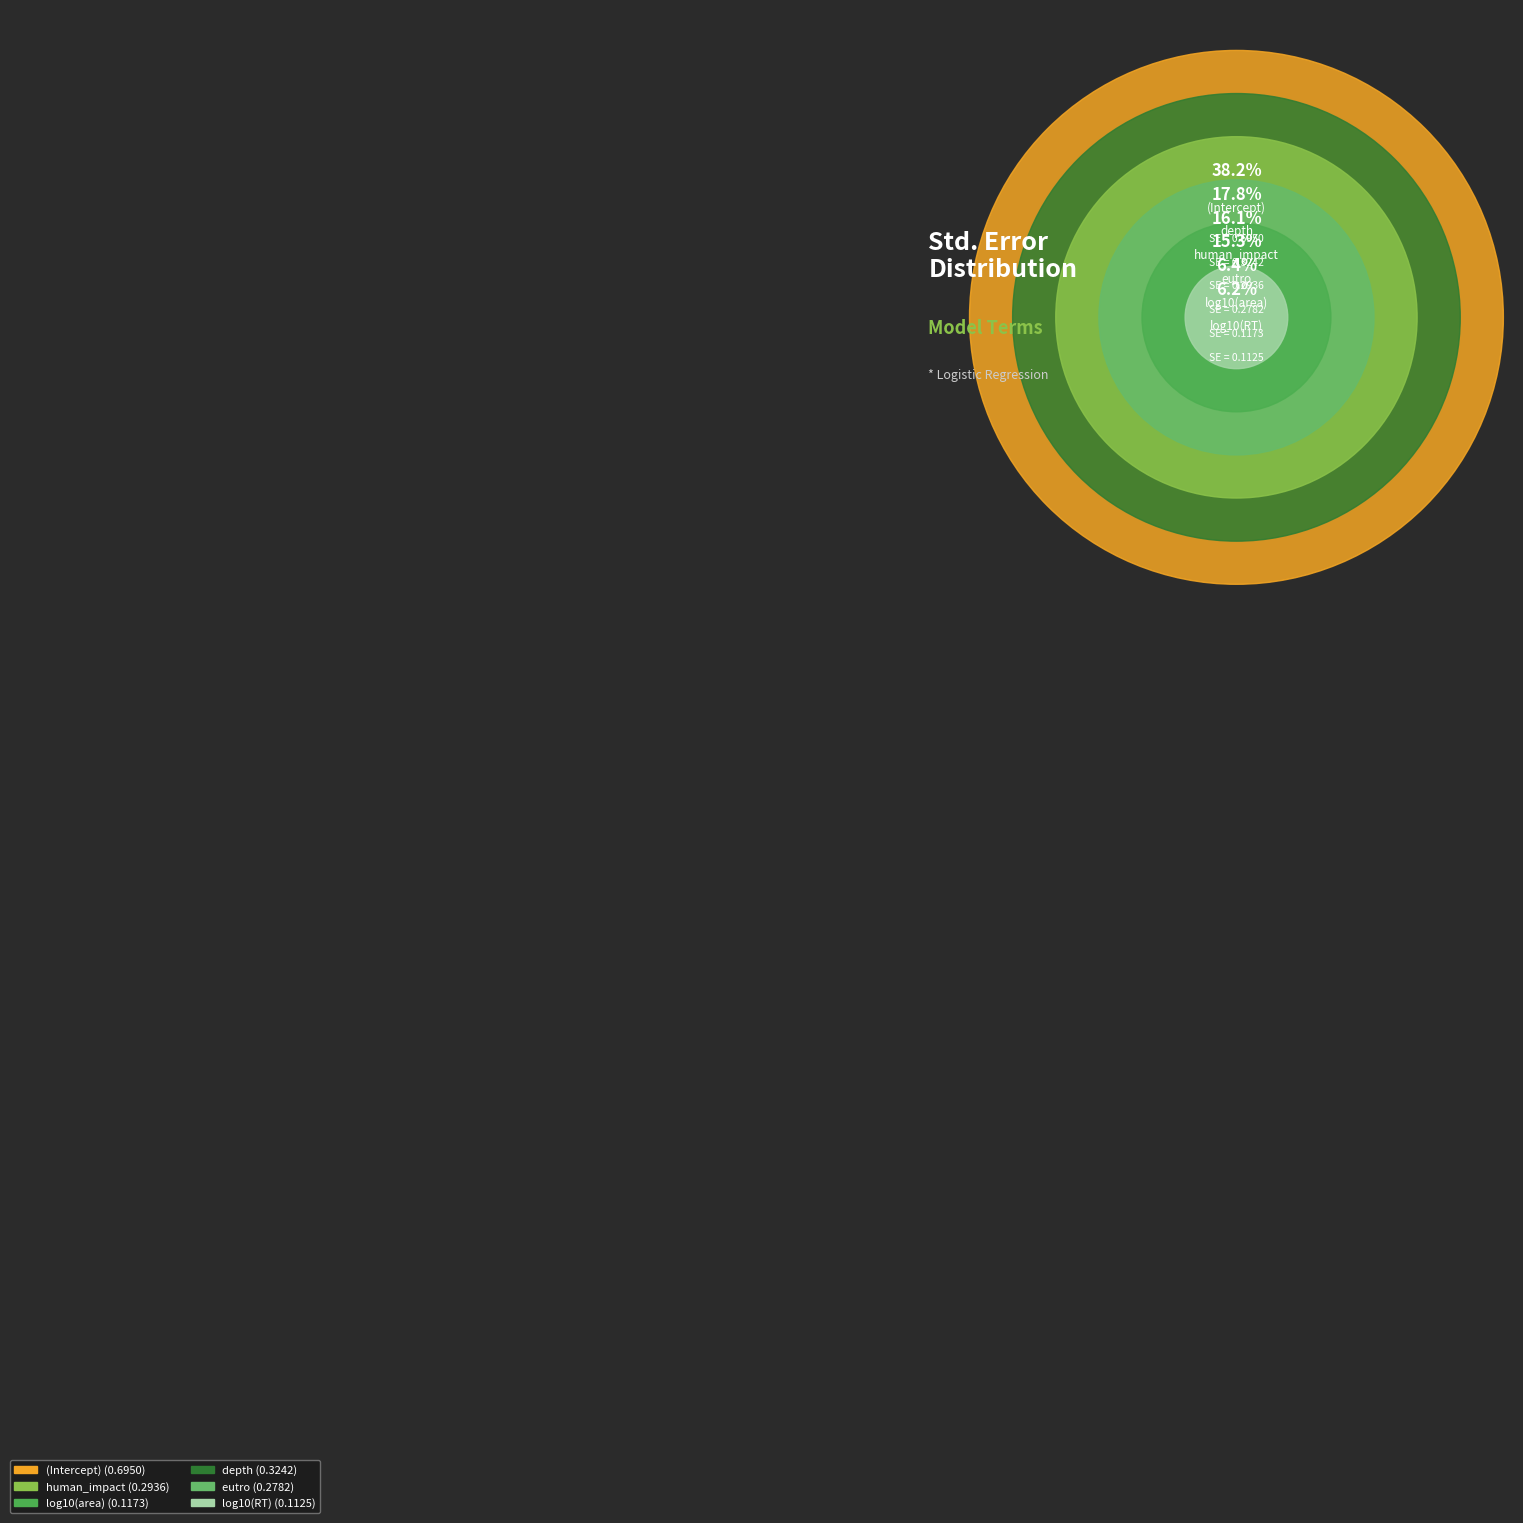

To the nearest percent, what is the difference between the eutro and log10(RT) slice percentages?

9%